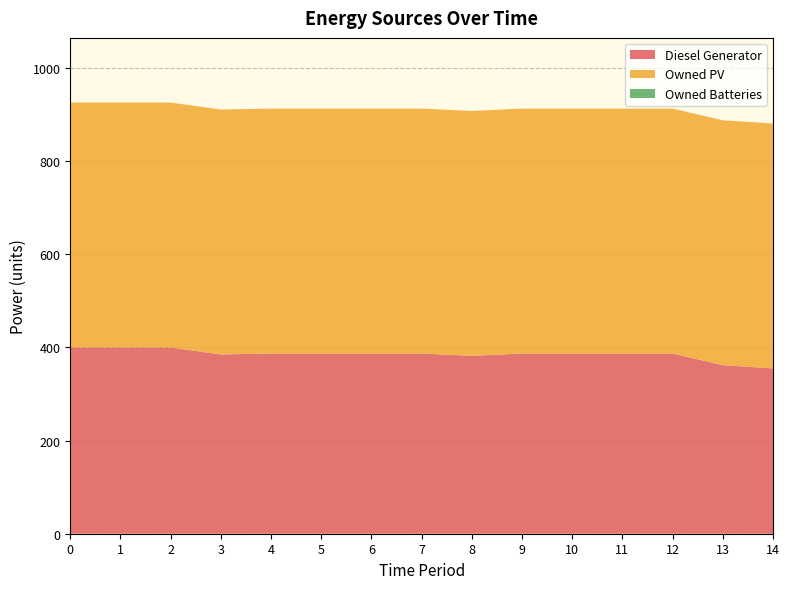

Reading left to right, extract all data points from this chart.

Diesel Generator: 400	400	400	385	387	387	387	387	382	387	387	387	387	362	355
Owned PV: 526	526	526	526	526	526	526	526	526	526	526	526	526	526	526
Owned Batteries: 0	0	0	0	0	0	0	0	0	0	0	0	0	0	0